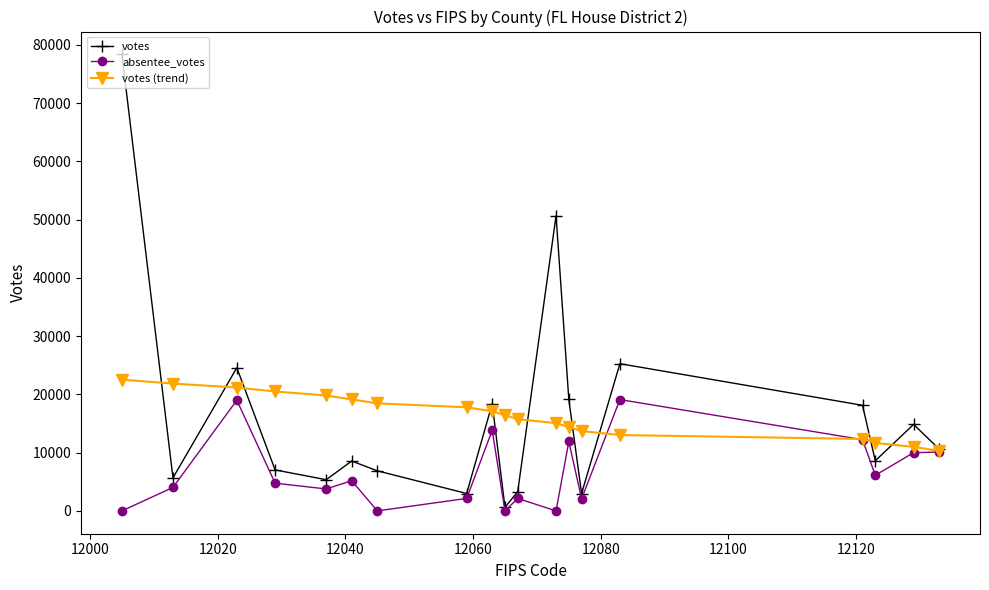

What is the greatest value displayed?

78363.0